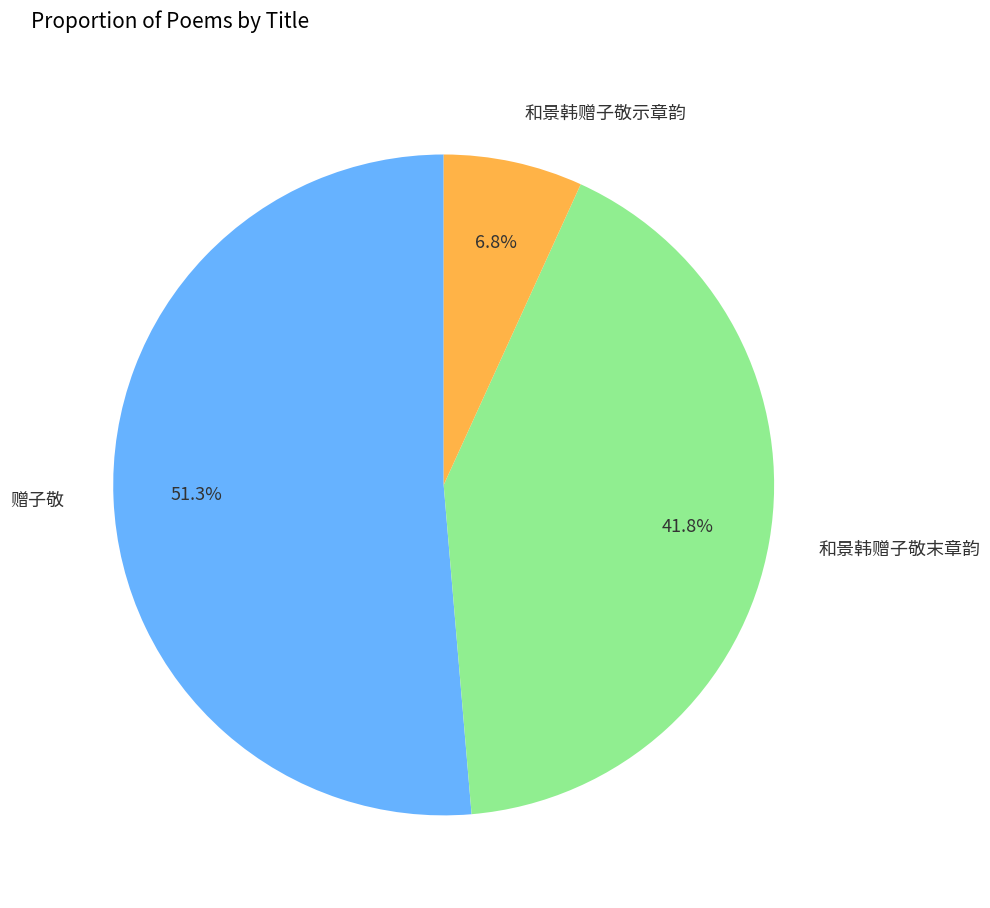

To the nearest percent, what is the difference between the largest and smallest slice percentages?

45%